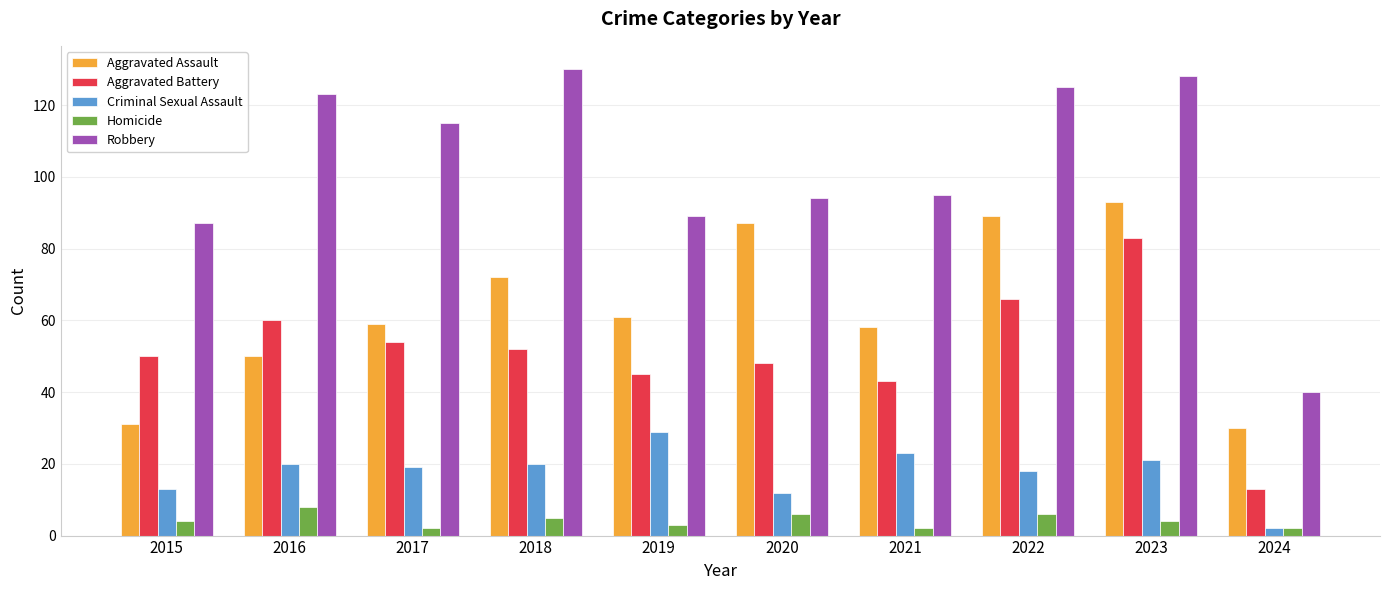

What is the minimum value shown in the chart?

2